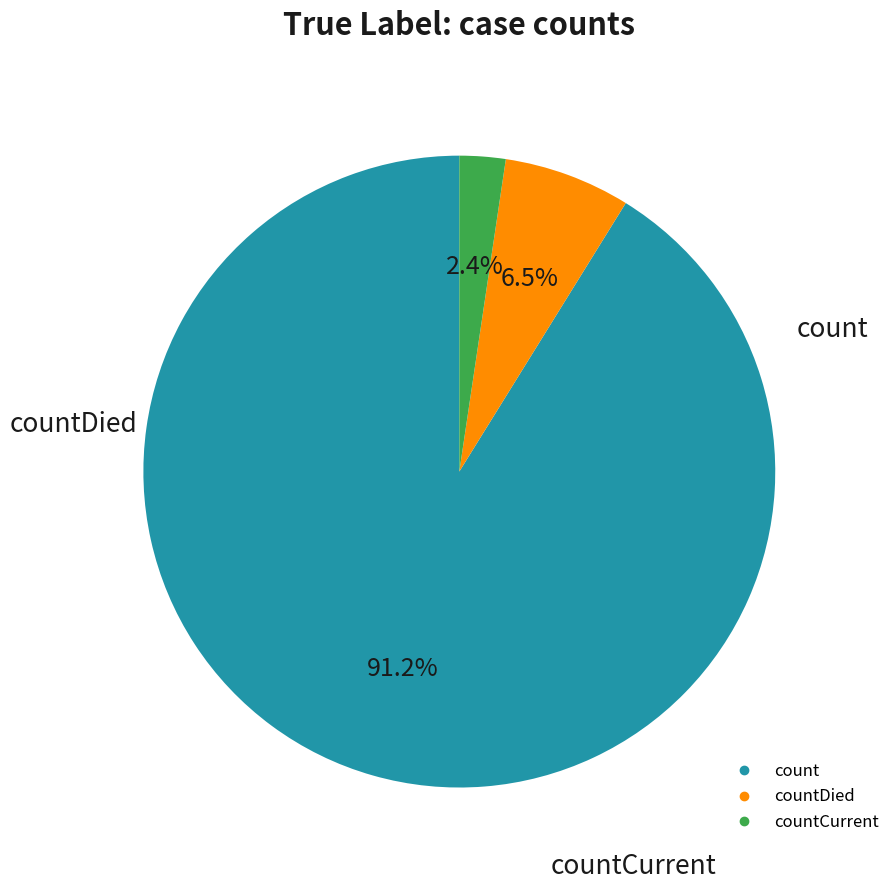

Is there a majority slice in this chart?

Yes